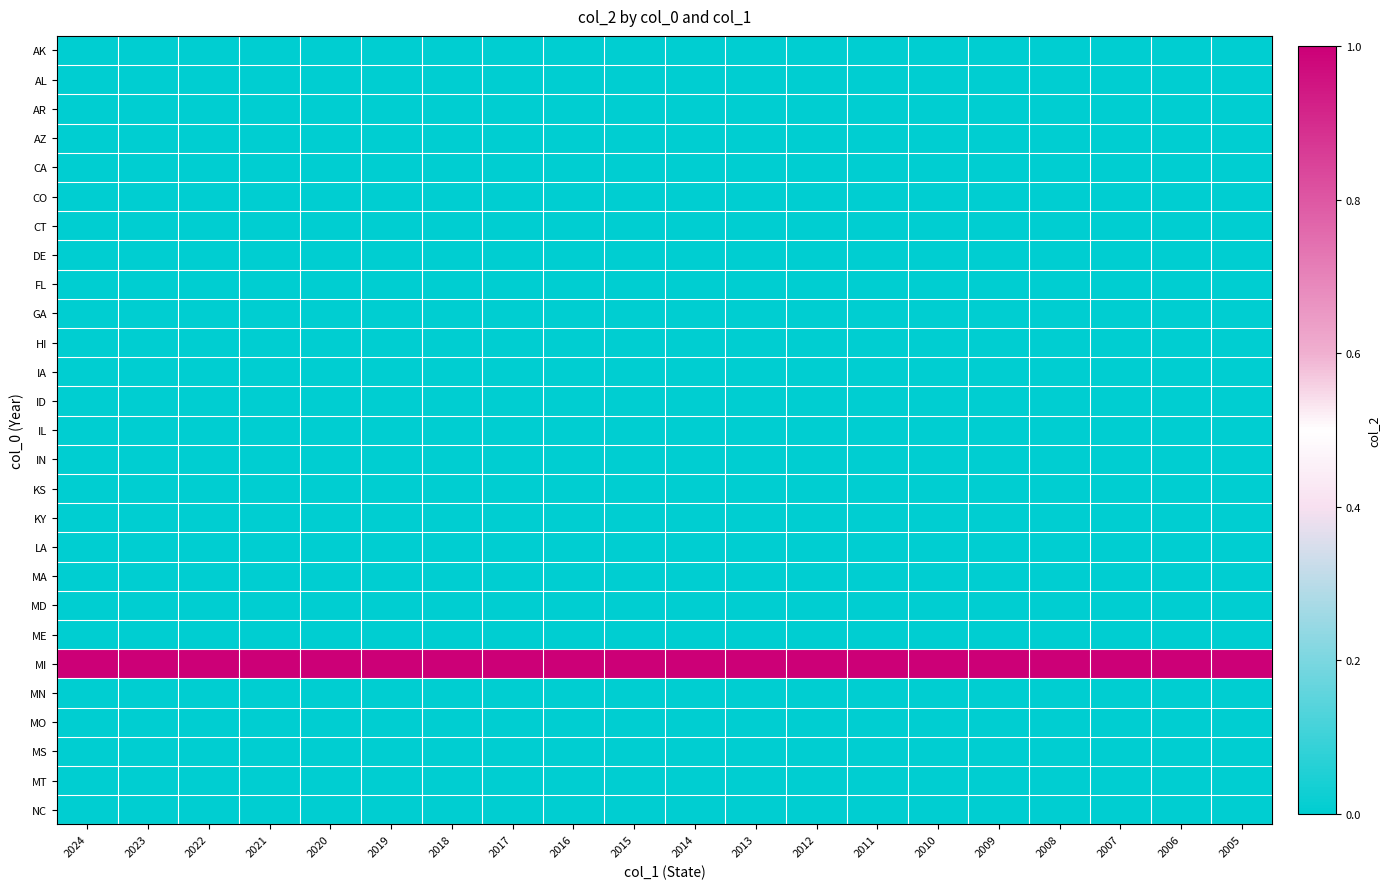

List the series in order of their peak value, lowest first.

AK, AL, AR, AZ, CA, CO, CT, DE, FL, GA, HI, IA, ID, IL, IN, KS, KY, LA, MA, MD, ME, MN, MO, MS, MT, NC, MI